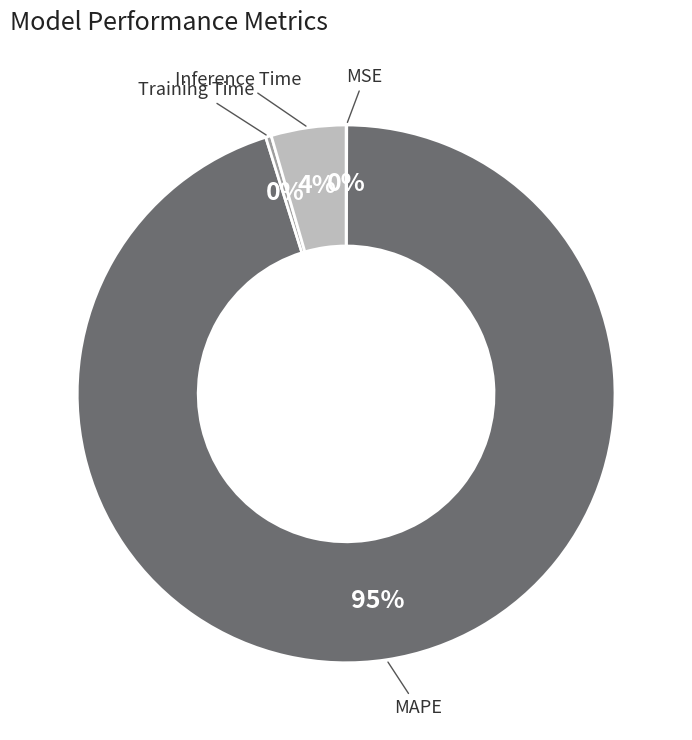

Is there any slice that represents more than half of the pie?

Yes